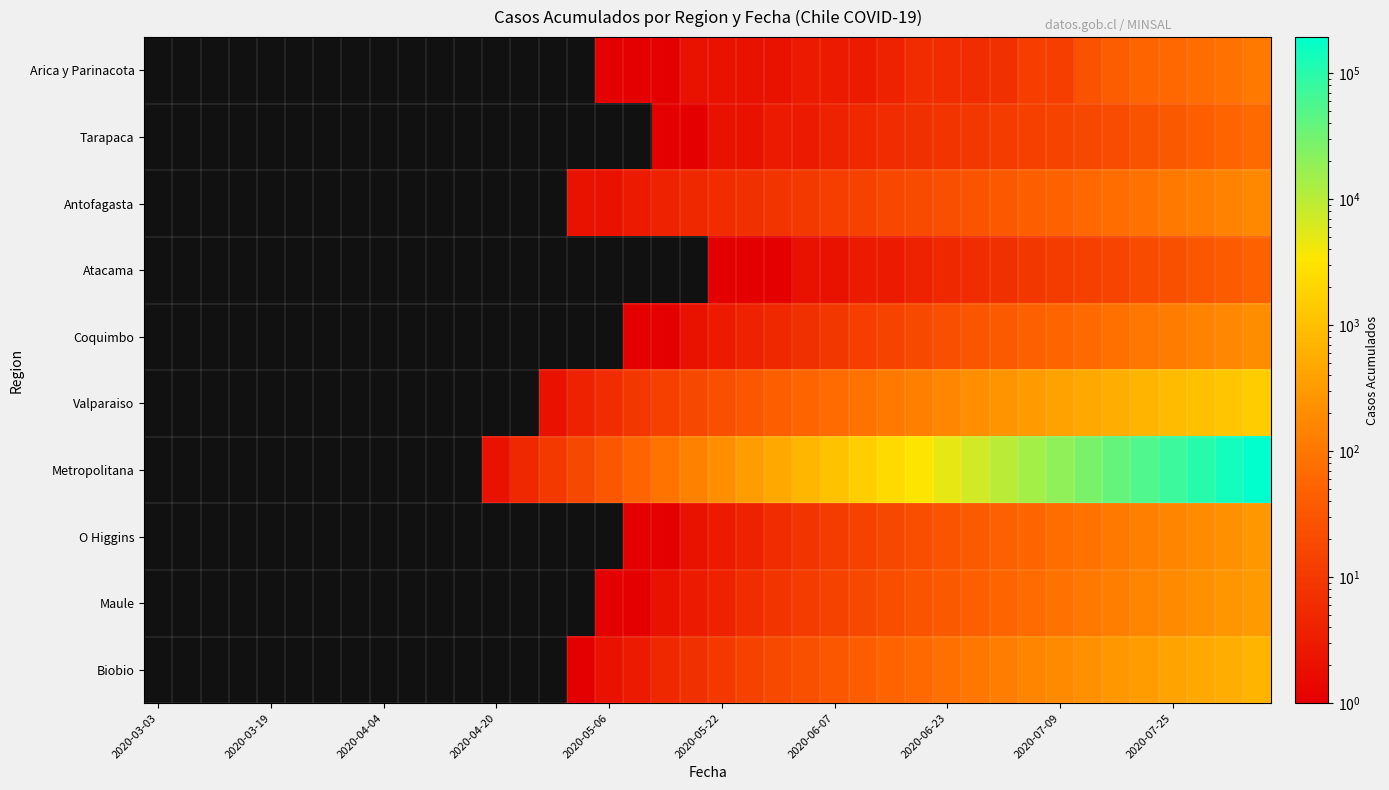

Which category has the lowest value across all series?

2020-03-03